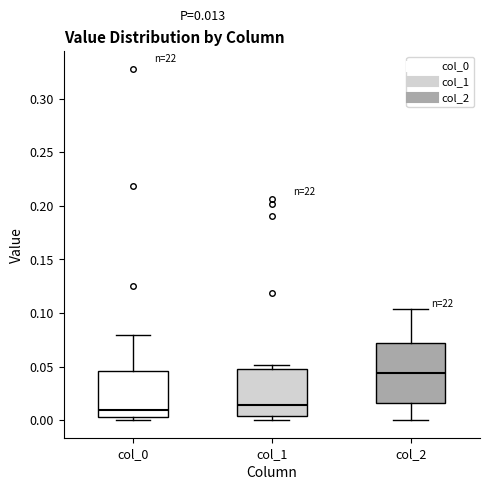

Comparing the boxes themselves (not the whiskers), which one is the tallest?

col_2